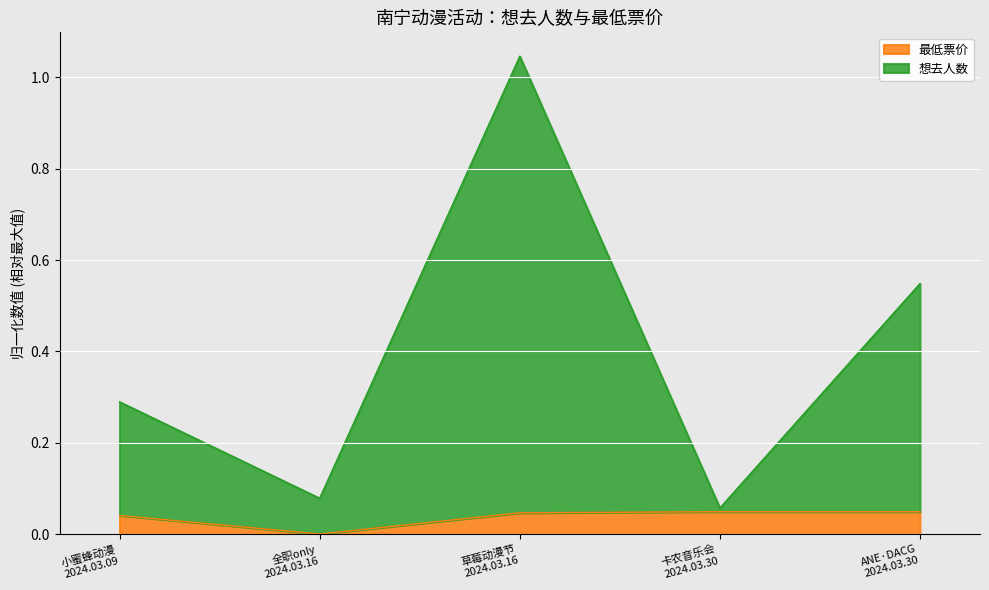

What are all the series names shown in the legend?

最低票价, 想去人数